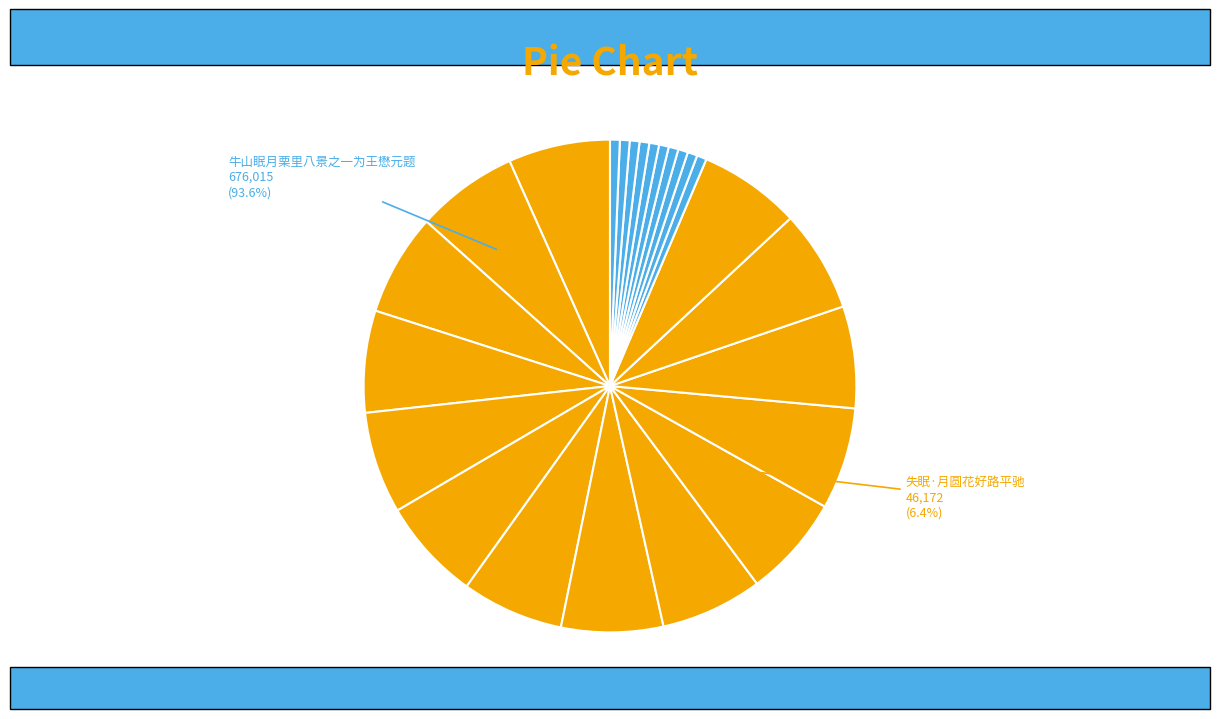

What portion of the pie excludes 失眠·月圆花好路平驰?

93.6%